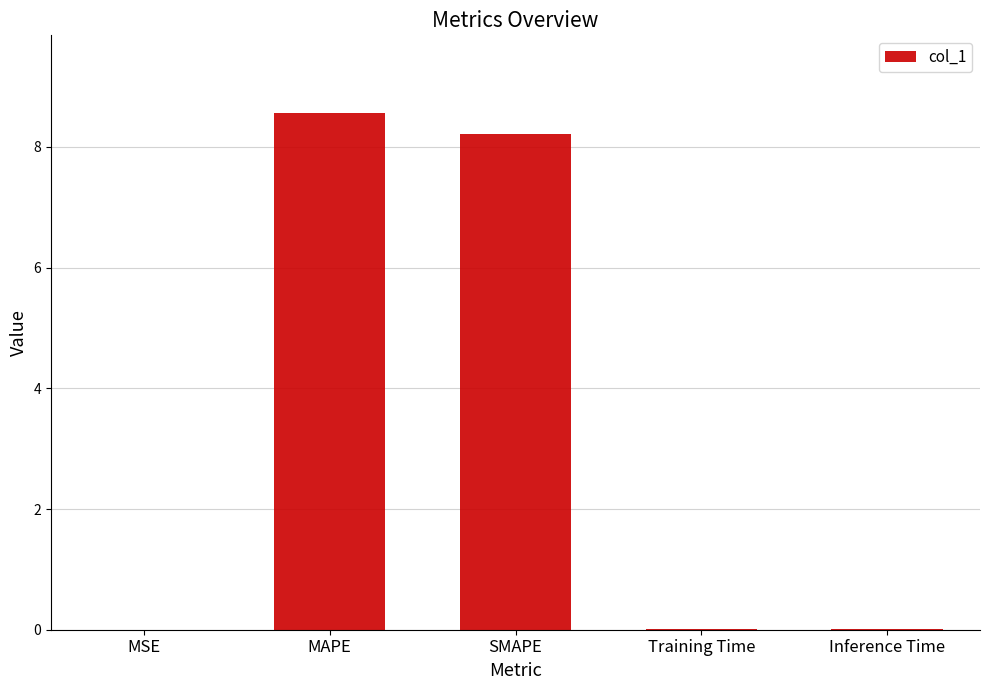

The chart shows a value of 0.0 at Training Time. True or false?

True